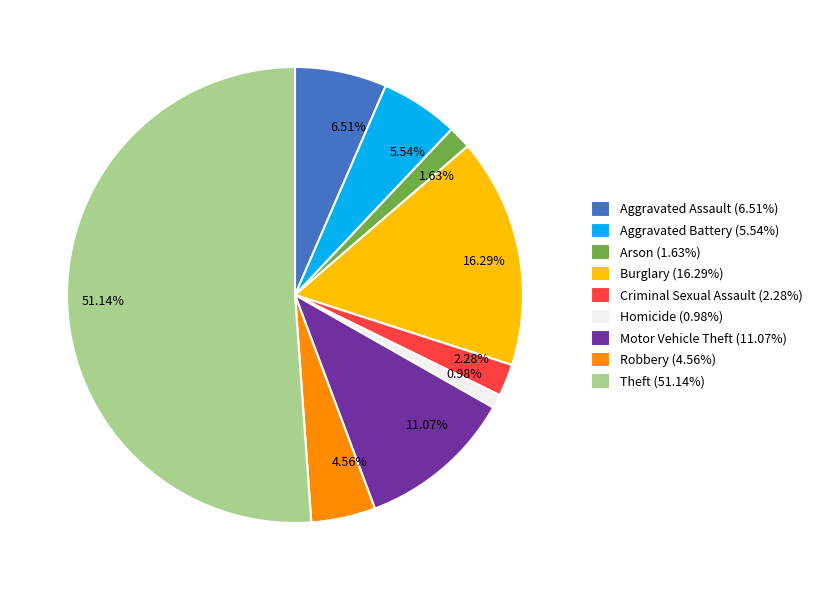

Does any single category account for the majority?

Yes